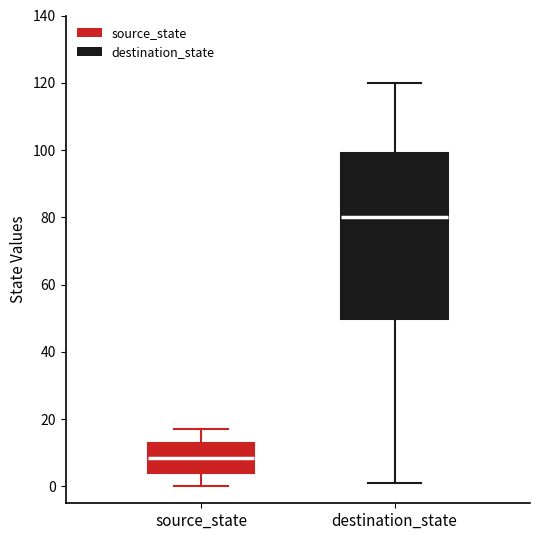

Reading left to right, transcribe this box plot: for each box, give where its median line is, the range the box spans, and where its two whiskers end, as read against the y-axis. The values are not printed on the chart, so give them approximately, as read against the axis.

source_state: median 8, box 4 to 14, whiskers 0 to 18
destination_state: median 80, box 50 to 100, whiskers 2 to 120